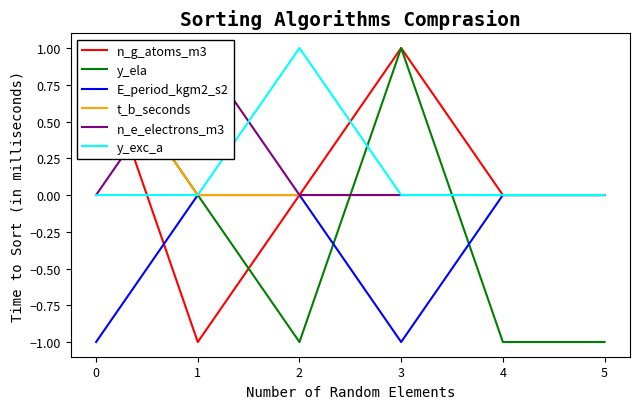

Is it true that y_ela equals -1 at 4?

False